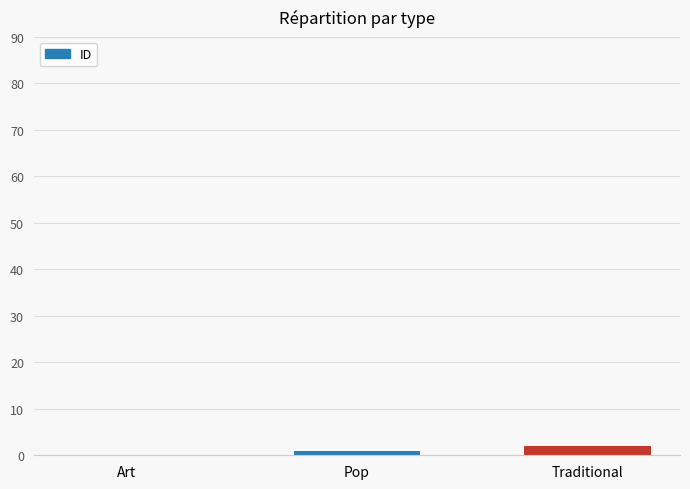

What is the change in value from Art to Traditional?

+2